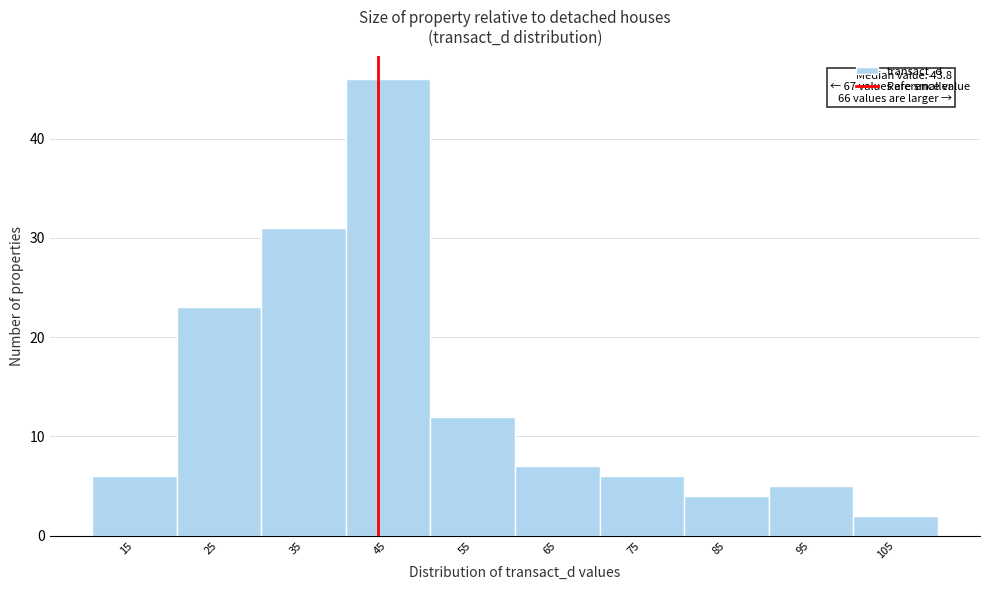

Over which range of the x-axis is the bar tallest?

40 to 50